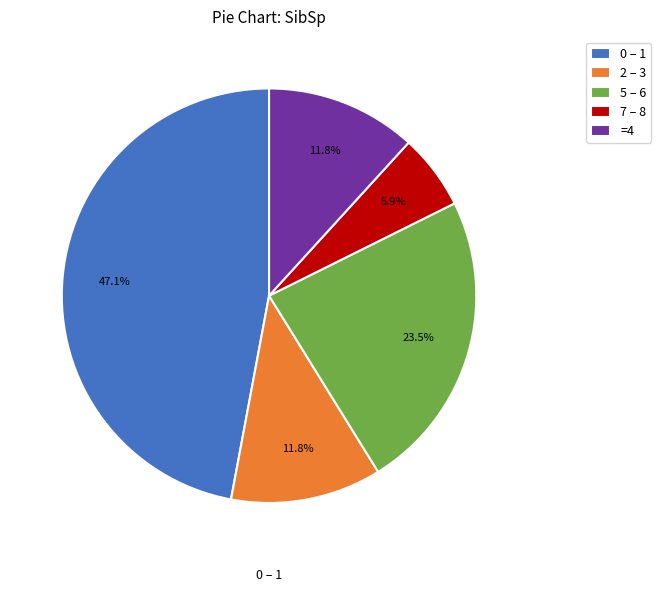

Do =4 and 2 – 3 together represent more than half of the pie?

No